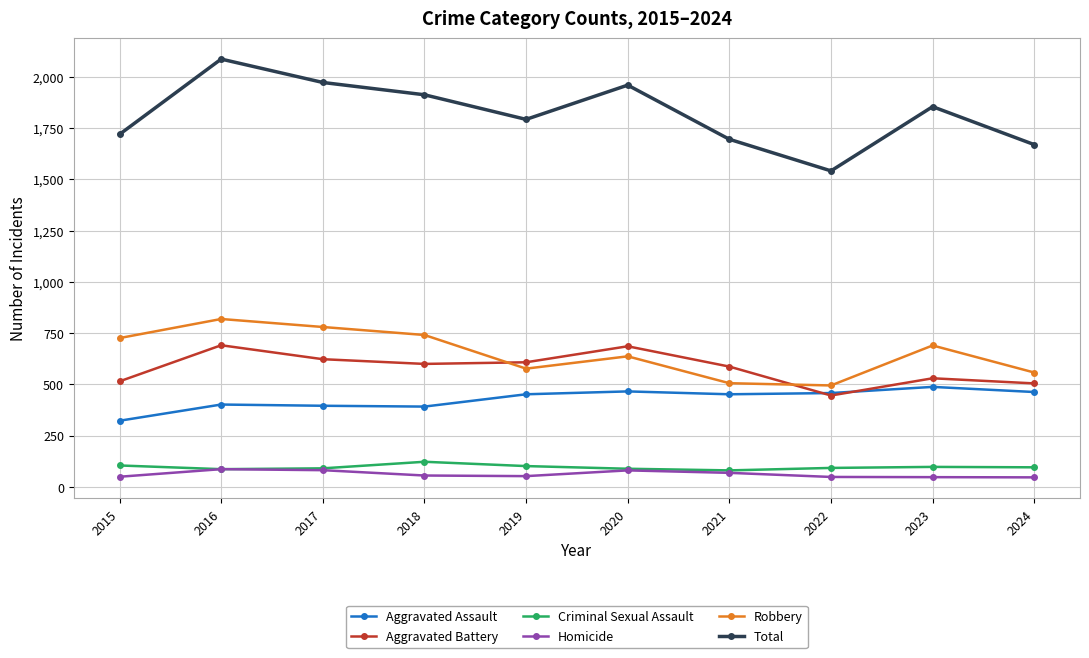

True or false: Robbery and Homicide intersect in this chart.

False